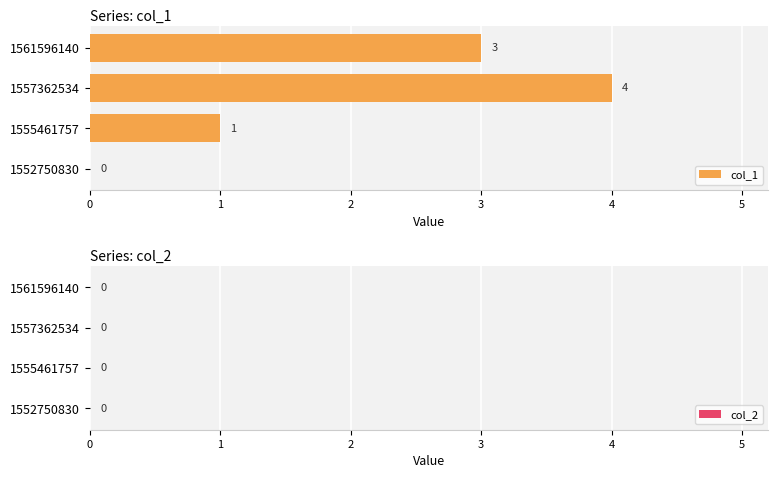

At which label is the value closest to 2?

1555461757